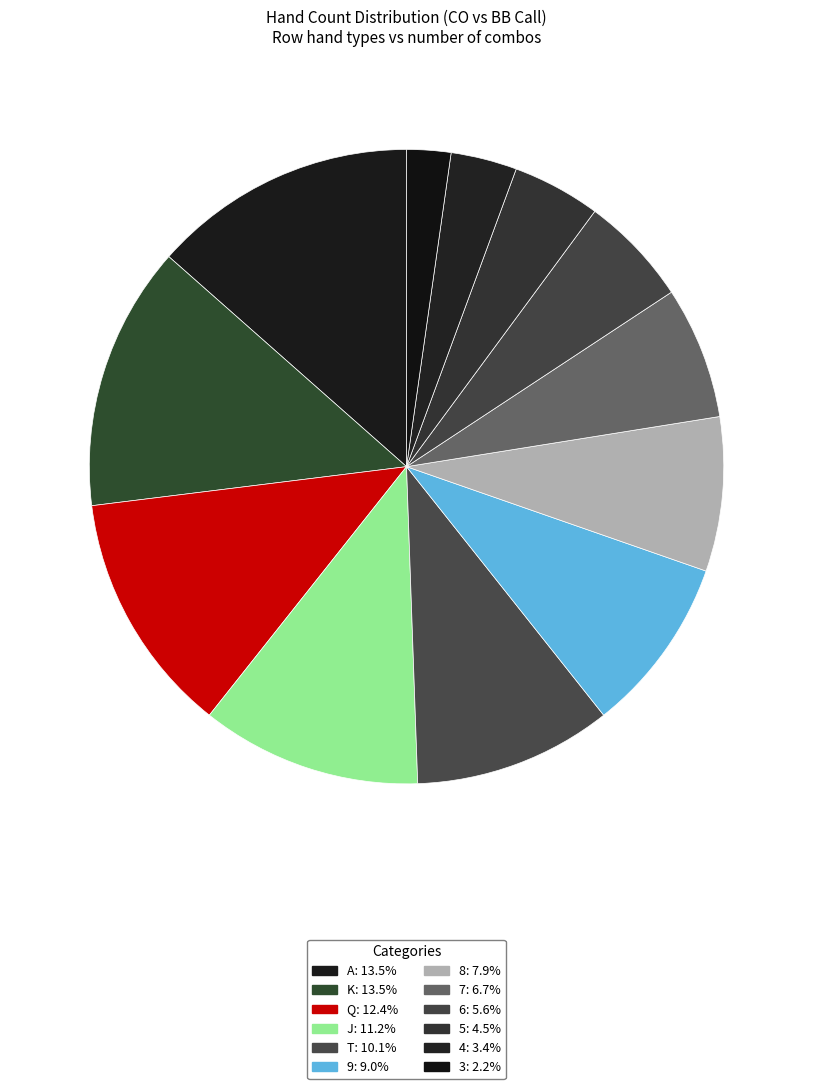

The 5 slice represents 12% of the pie. True or false?

False